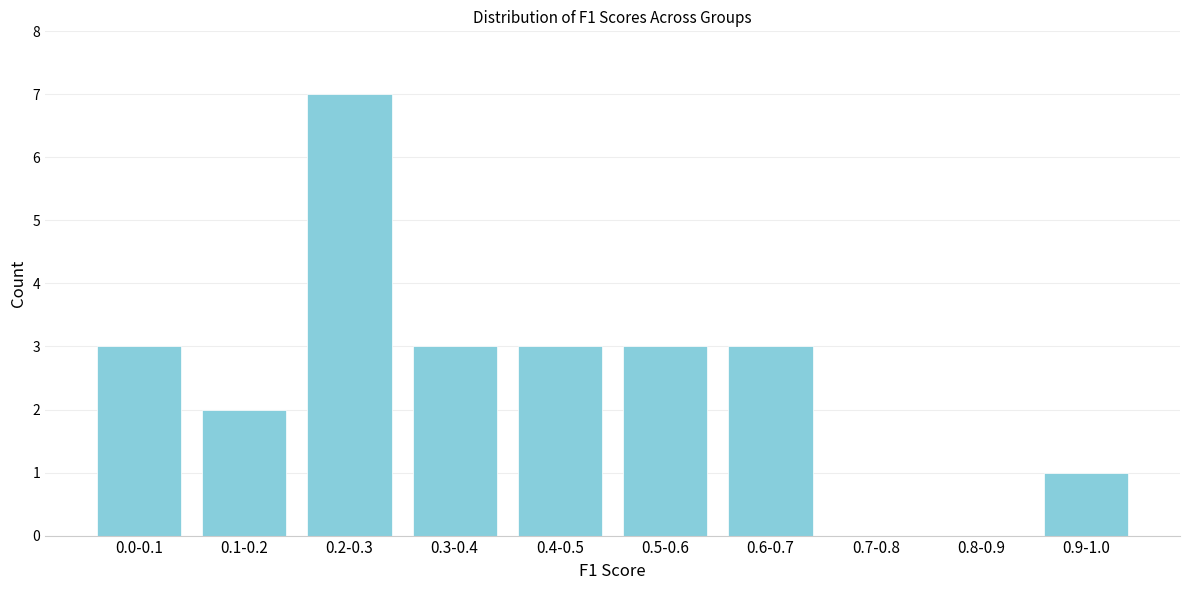

Reading left to right, transcribe all the data shown in this chart.

0.0-0.1=3	0.1-0.2=2	0.2-0.3=7	0.3-0.4=3	0.4-0.5=3	0.5-0.6=3	0.6-0.7=3	0.7-0.8=0	0.8-0.9=0	0.9-1.0=1